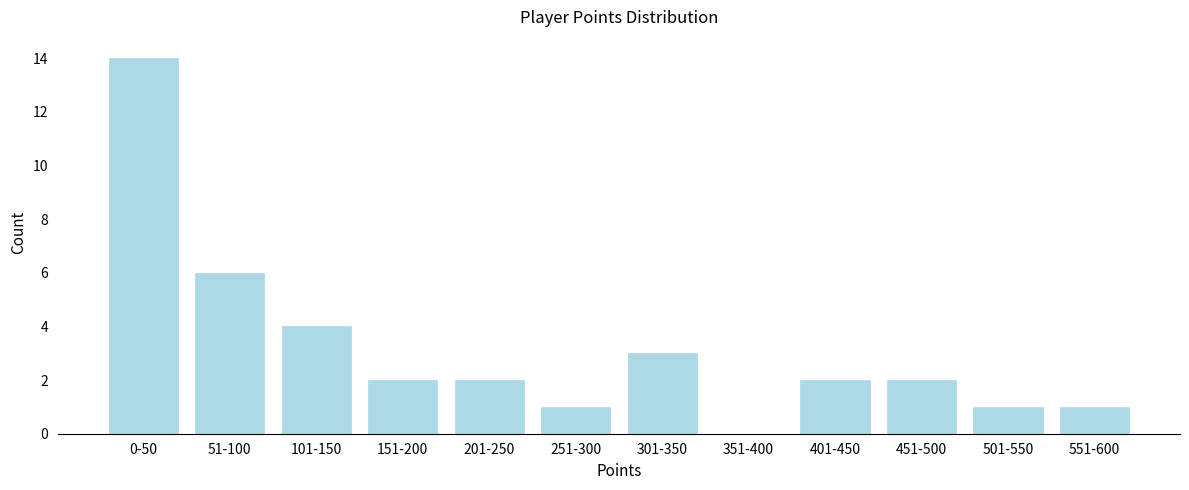

Reading right to left, extract all data points from this chart.

551-600=1	501-550=1	451-500=2	401-450=2	351-400=0	301-350=3	251-300=1	201-250=2	151-200=2	101-150=4	51-100=6	0-50=14